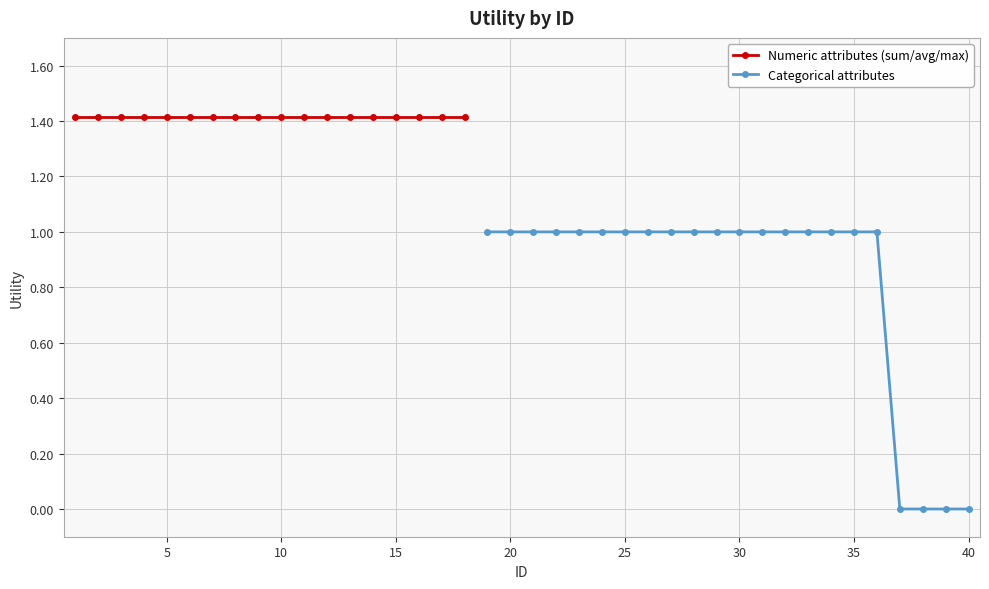

Is it true that the value at 32 is 1.0?

True